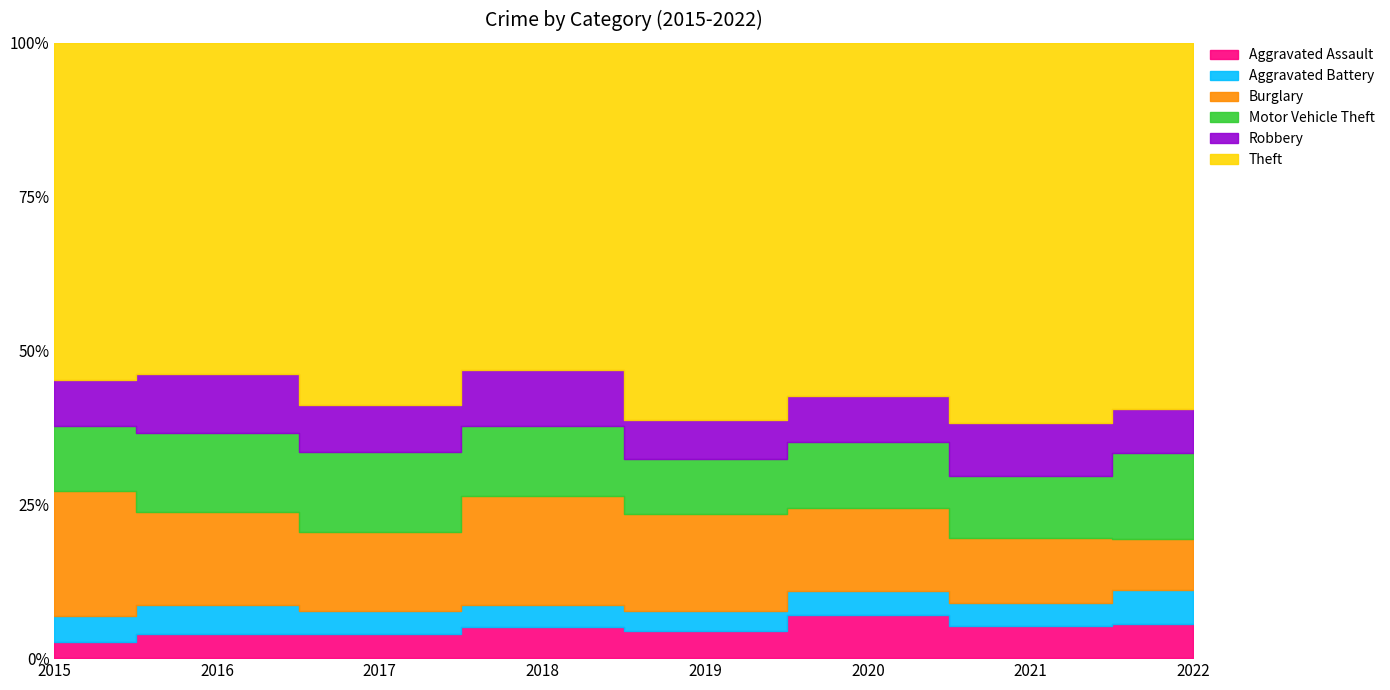

At how many categories does at least one series exceed 638?

7